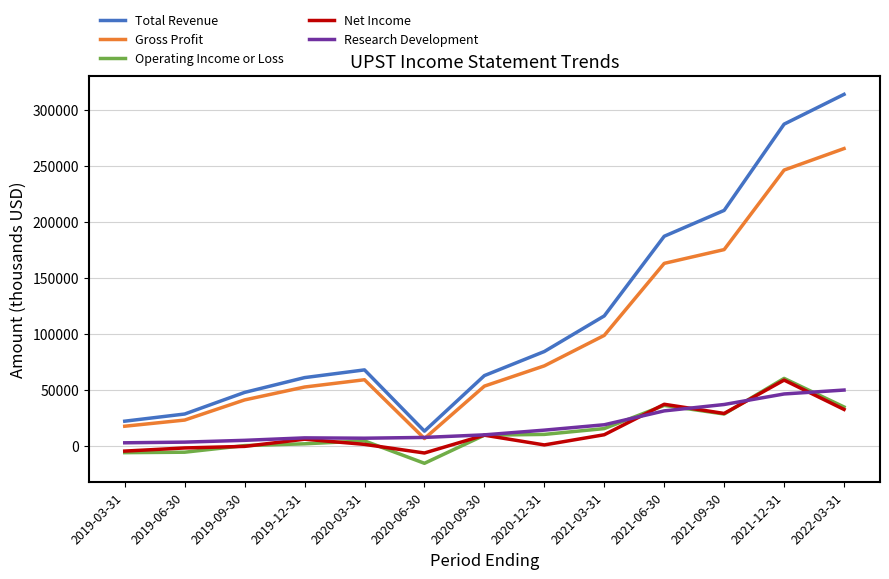

True or false: Research Development and Total Revenue intersect in this chart.

False